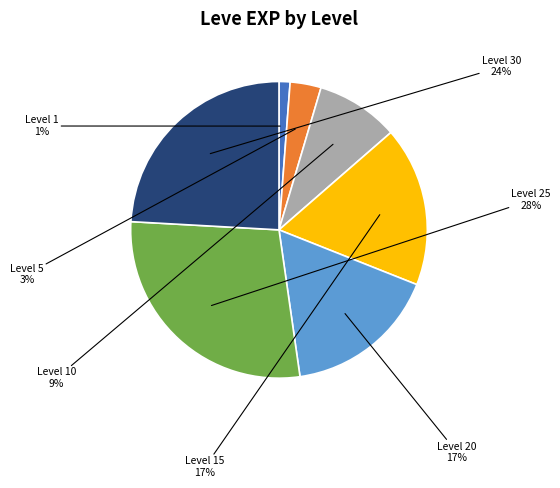

Does any single category account for the majority?

No